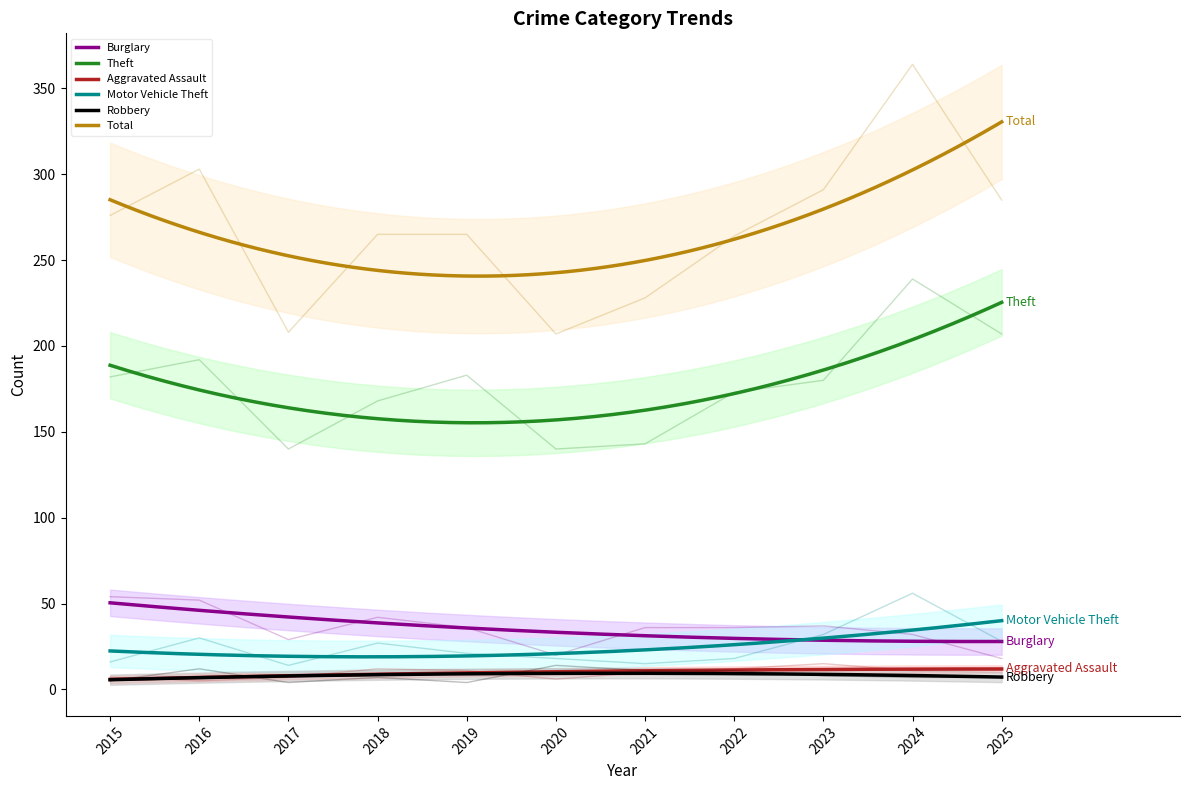

What is the average value of the Robbery series?

8